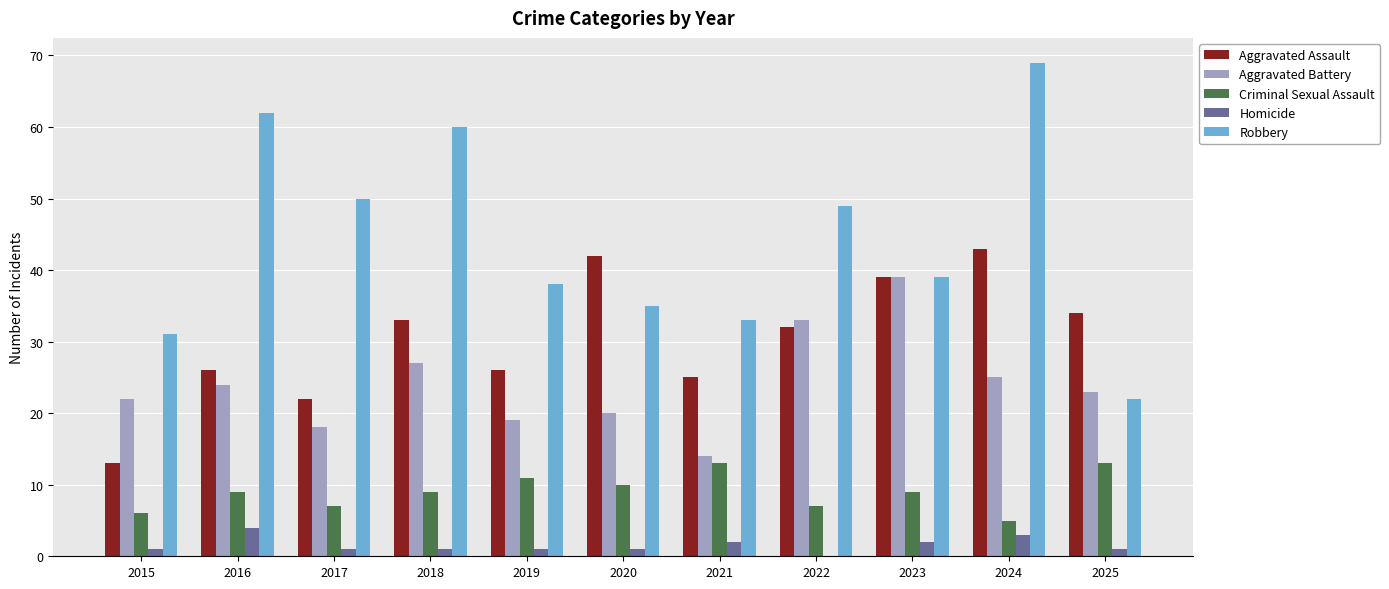

Which series has the largest total across all categories?

Robbery